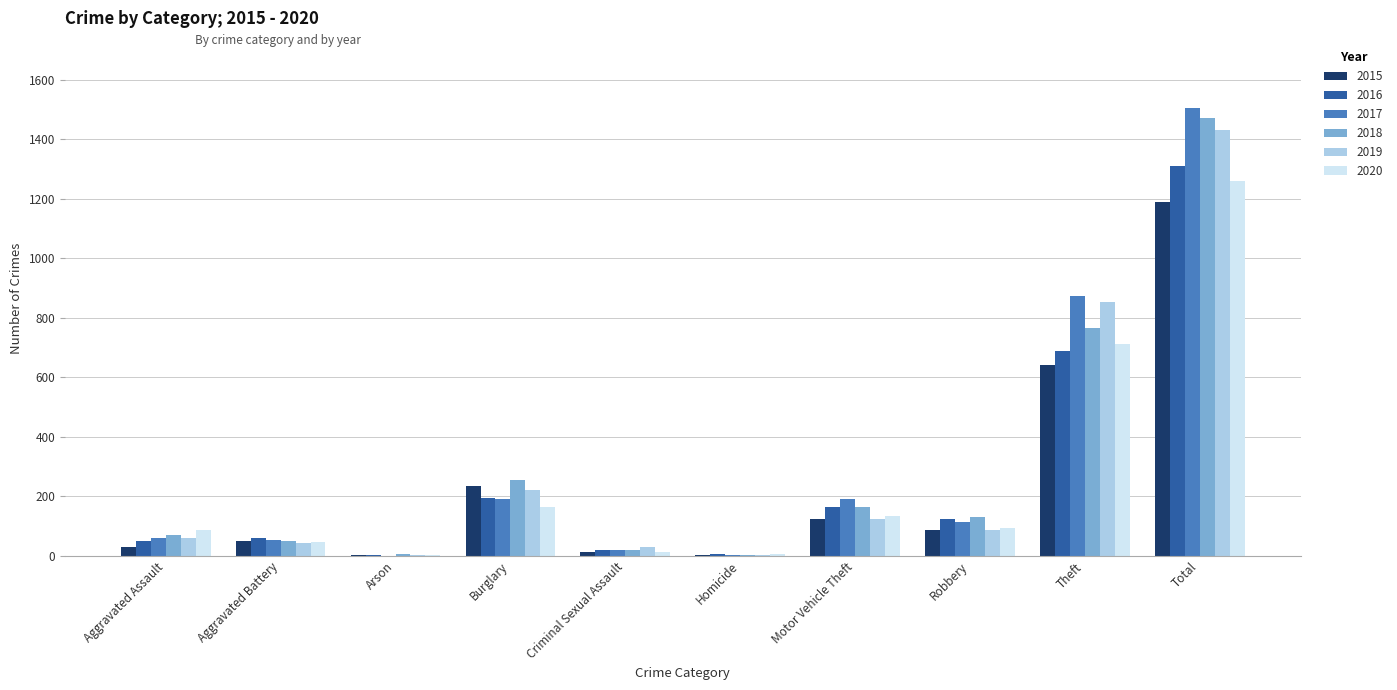

Which category has the highest value across all series?

Total